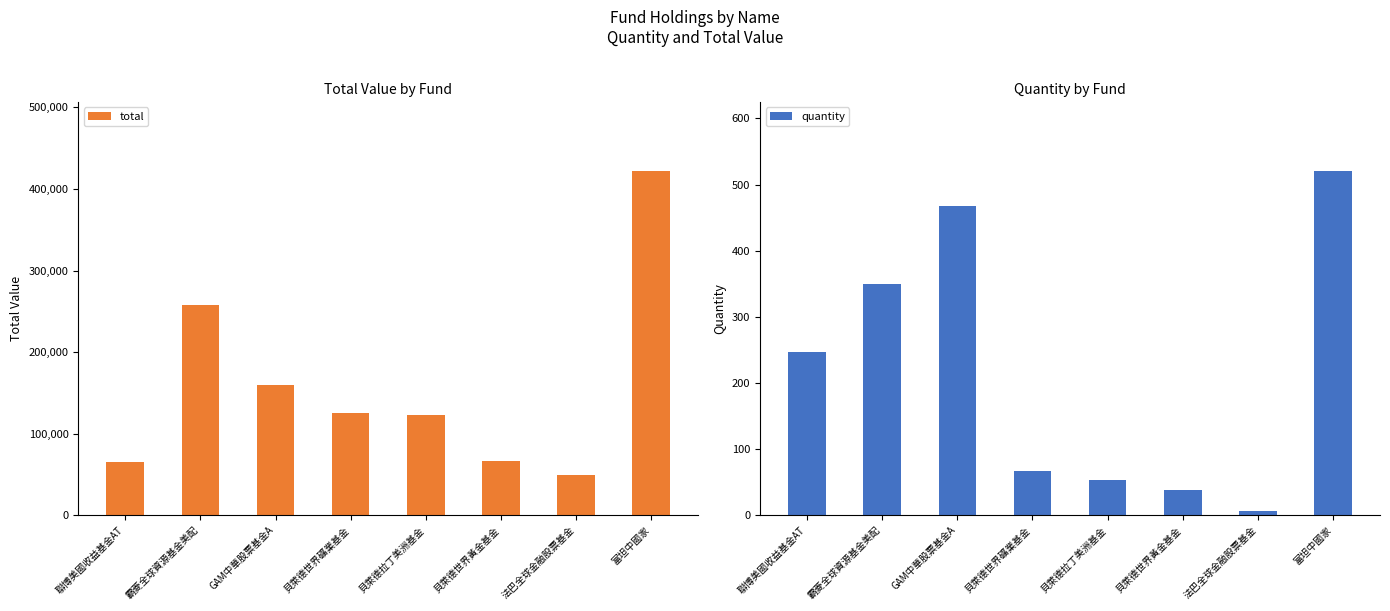

The value of total at 貝萊德世界礦業基金 is 124877. True or false?

True